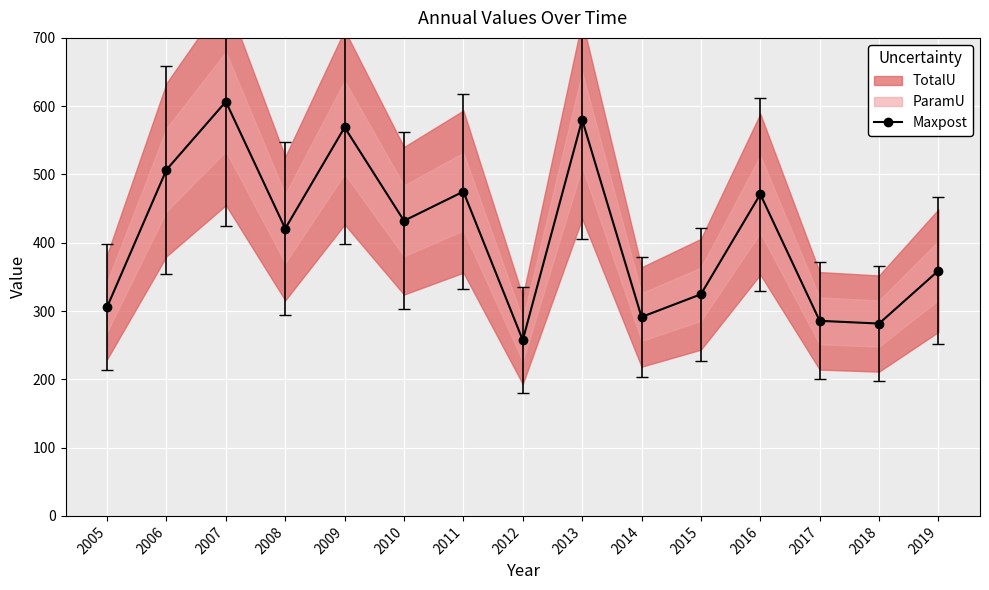

What is the value of the 11th point from the left?

324.6